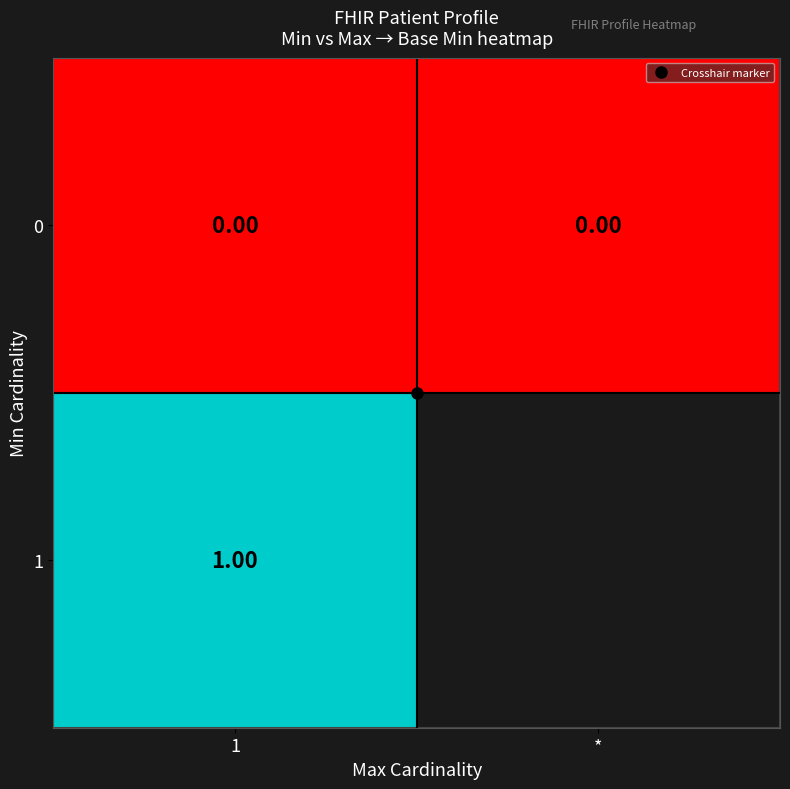

Is the value of row_1 at 1 greater than the value of row_0 at 1?

Yes